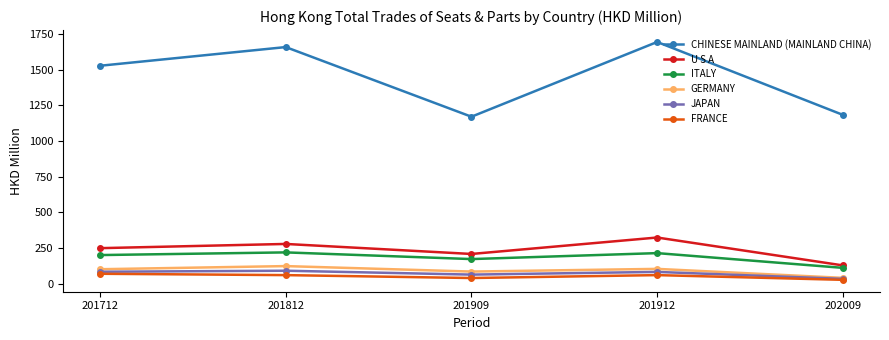

Is it true that FRANCE equals 26.3 at 202009?

True